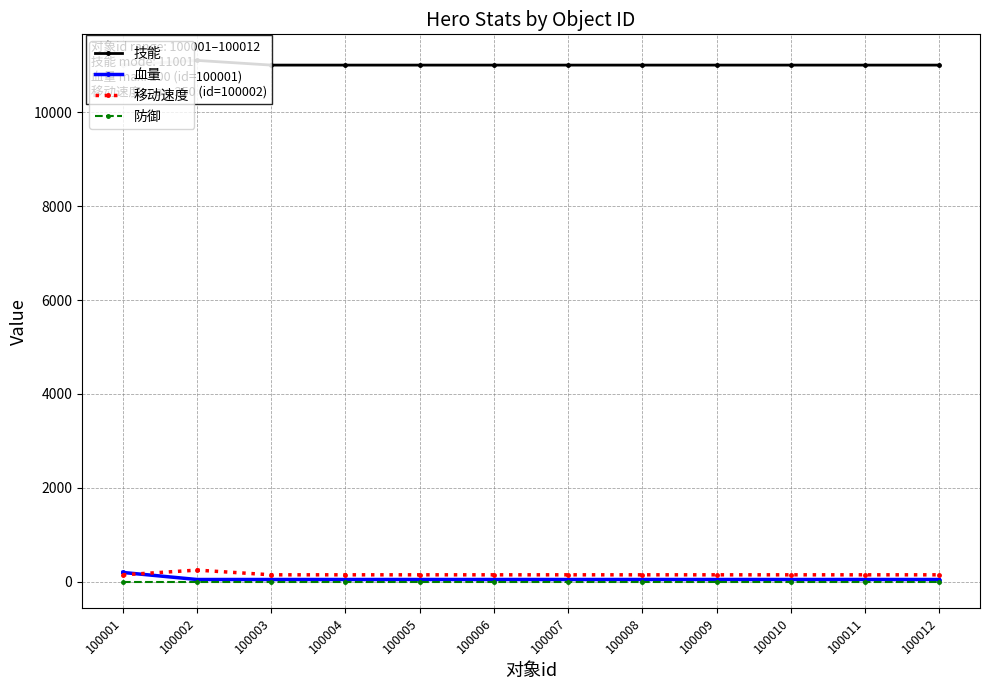

Which series has the widest spread of values?

血量